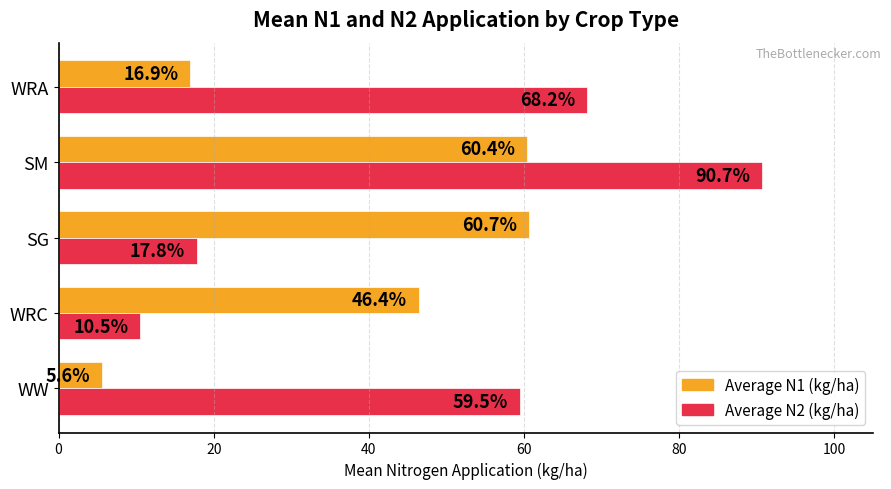

The value of Average N1 (kg/ha) at WRC is 15.4. True or false?

False